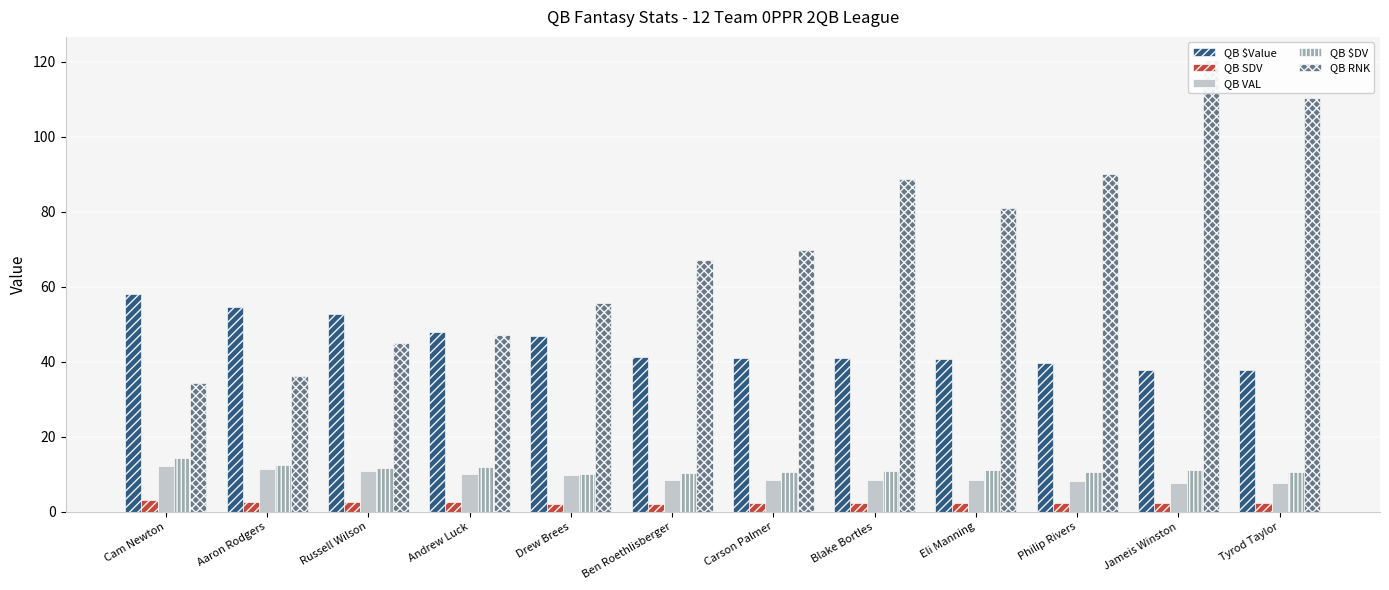

What value does the QB VAL series have at Cam Newton?

12.1